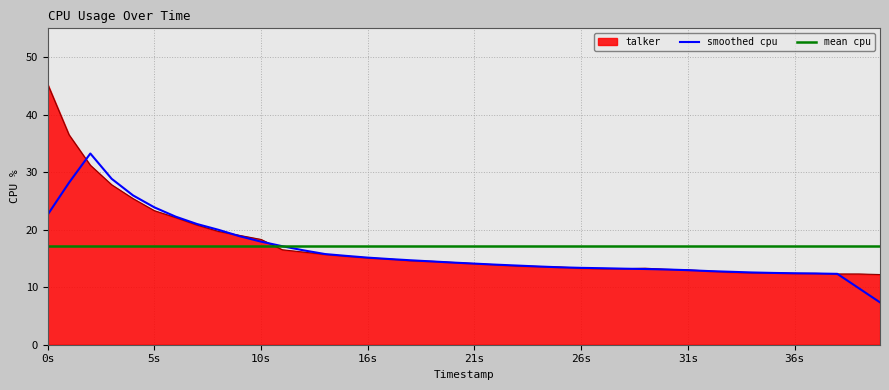

Which series has the largest range (max minus min)?

talker